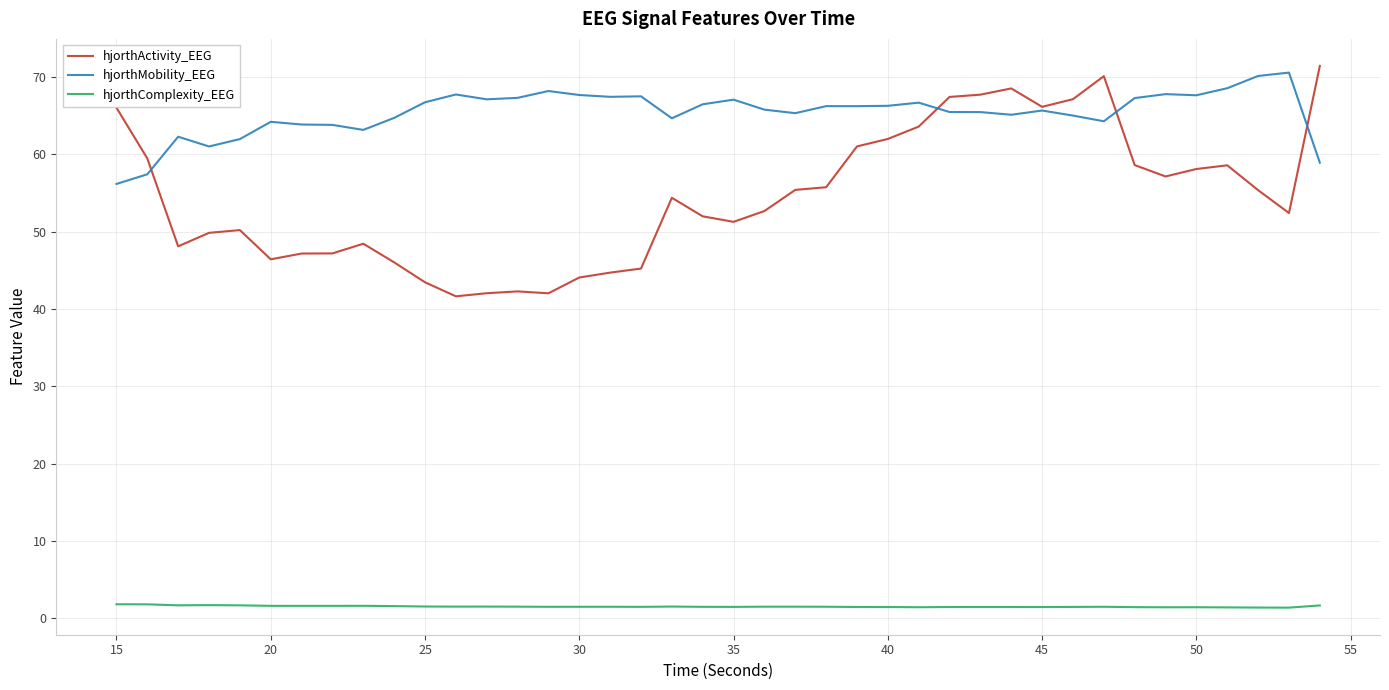

Rank the series by their average value, from lowest to highest.

hjorthComplexity_EEG, hjorthActivity_EEG, hjorthMobility_EEG